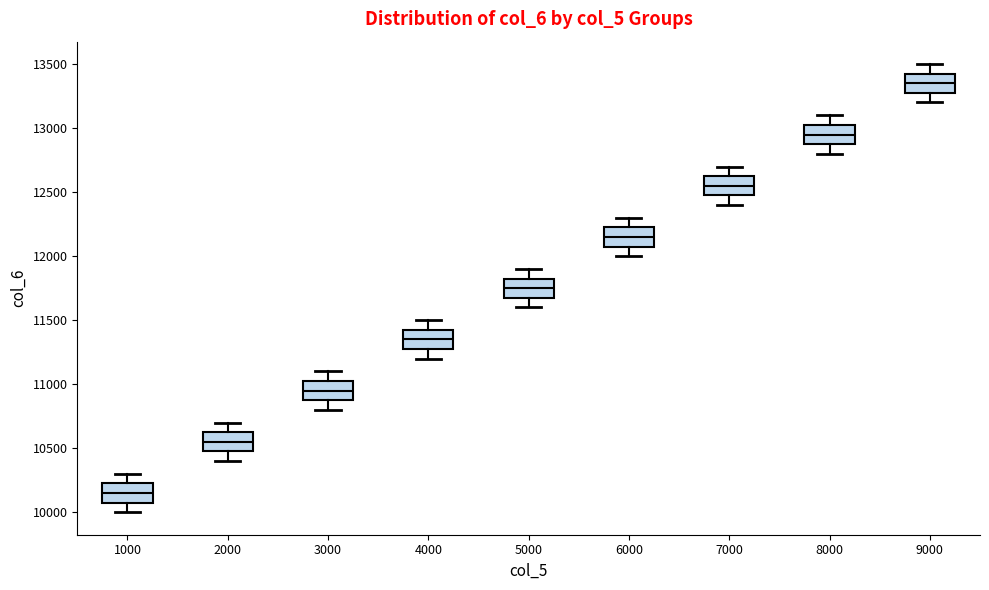

Which box has the highest median line?

9000